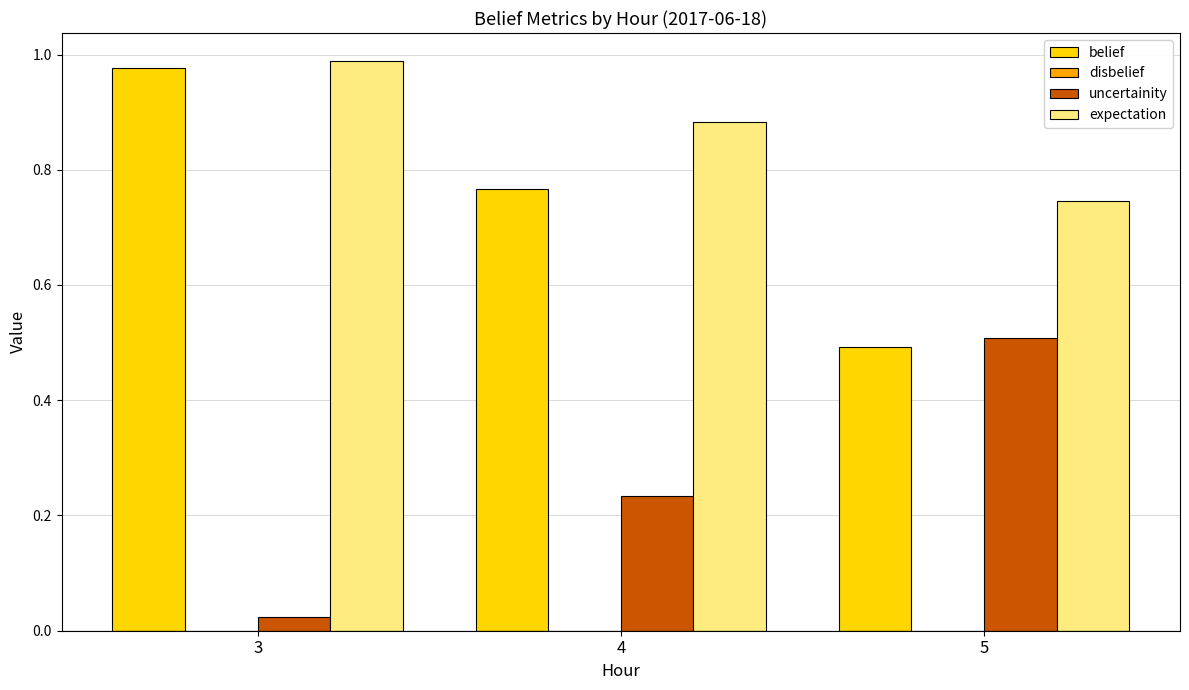

Rank the series at 5 from lowest to highest value.

belief, uncertainity, expectation